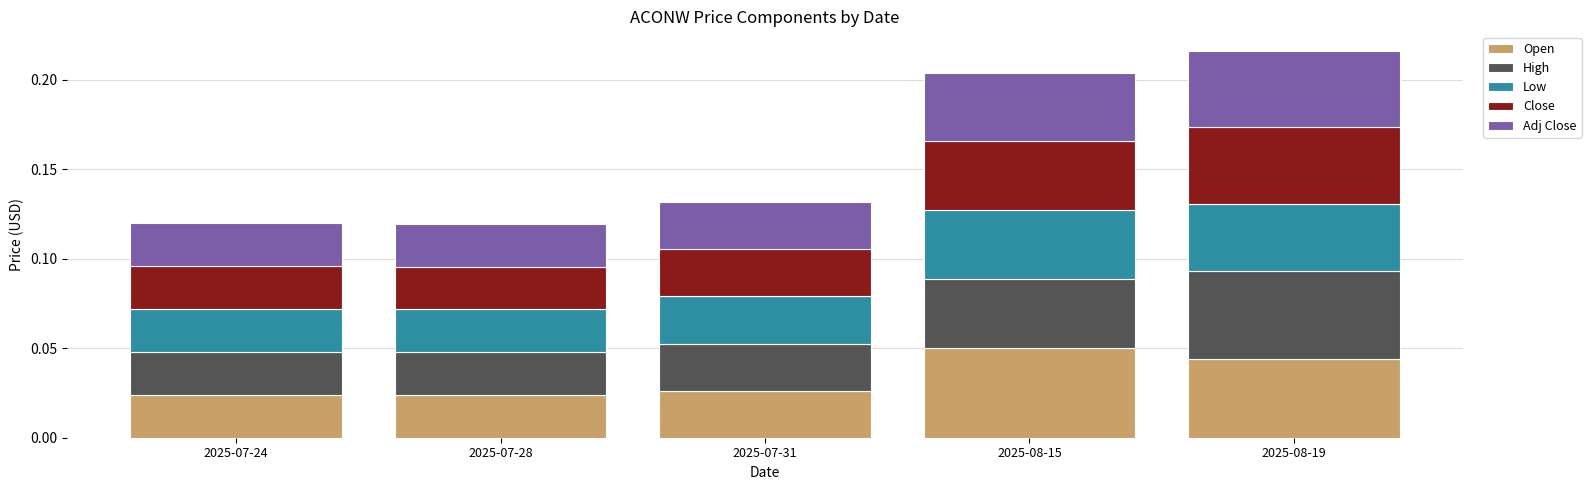

The High series shows 0.0 at 2025-07-24. True or false?

True